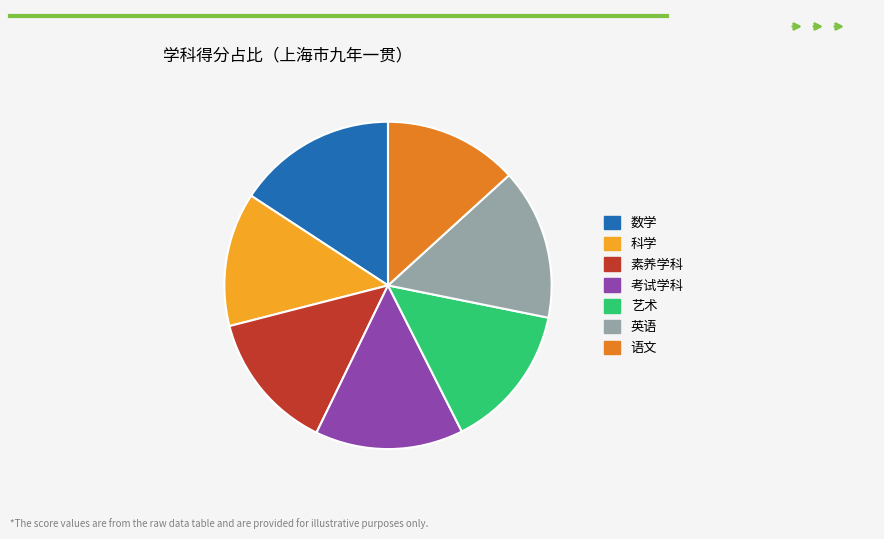

Between 语文 and 英语, which is larger?

英语